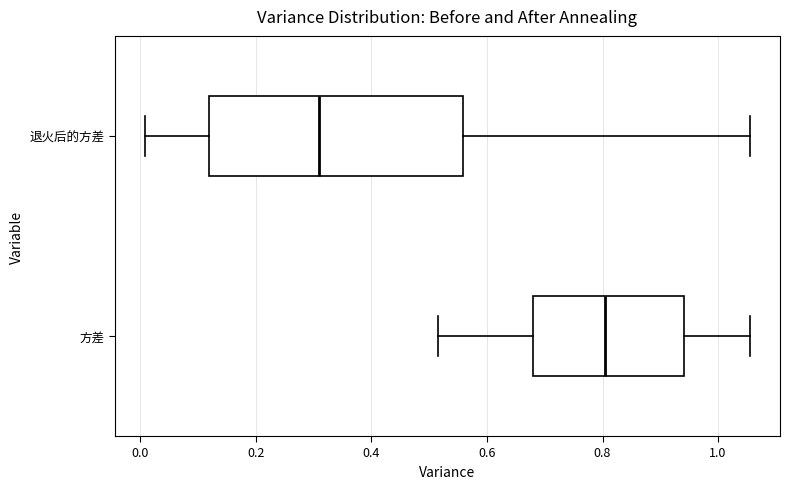

Which box has the furthest to the left median line?

退火后的方差